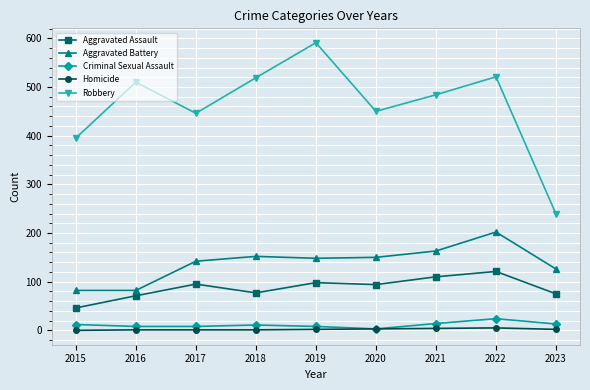

Does the chart have visible grid lines?

Yes